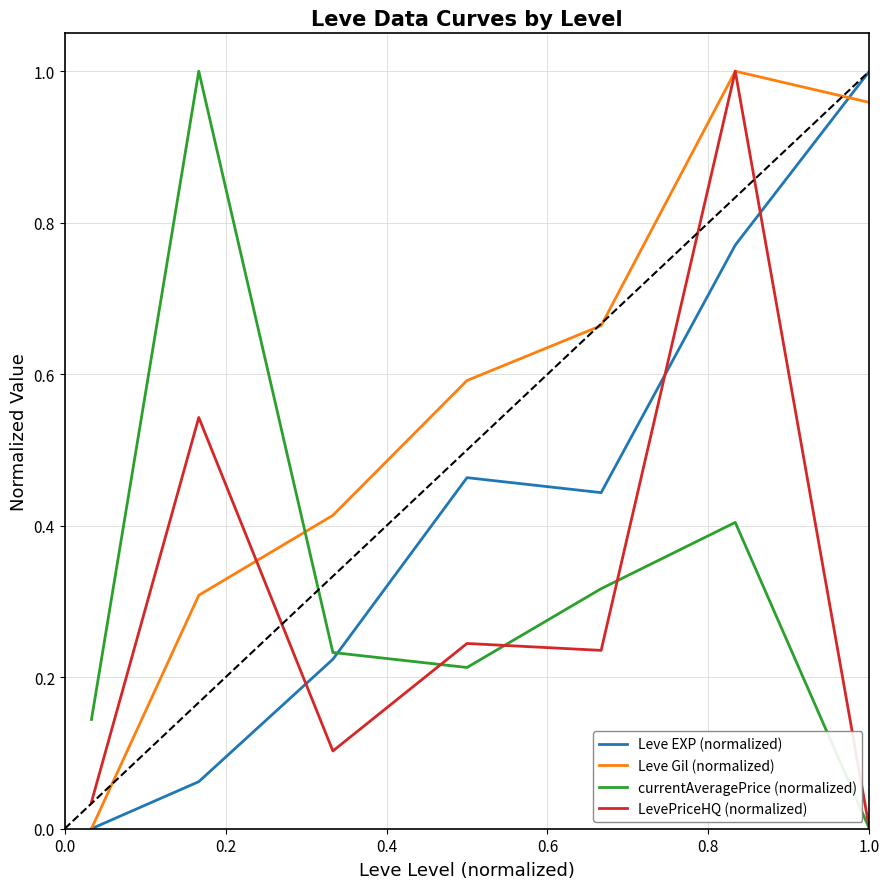

True or false: LevePriceHQ (normalized) and Leve EXP (normalized) cross at least once.

True